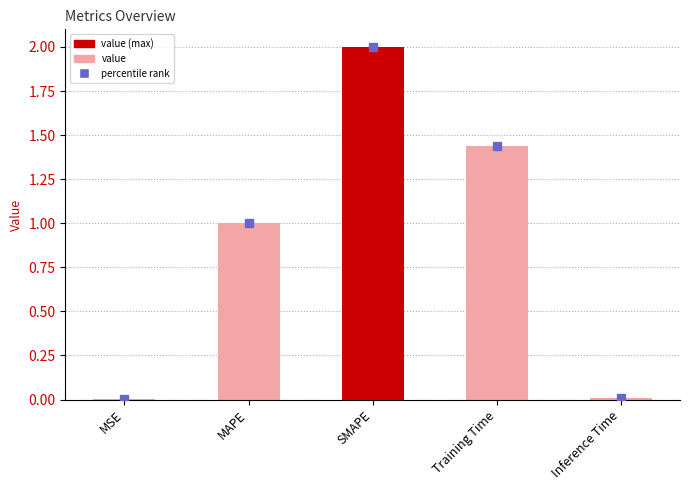

The chart shows a value of 0.0 at MSE. True or false?

True